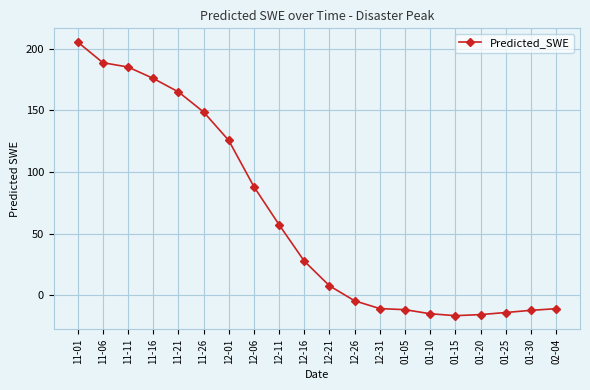

Where does the data first go above 27?

11-01